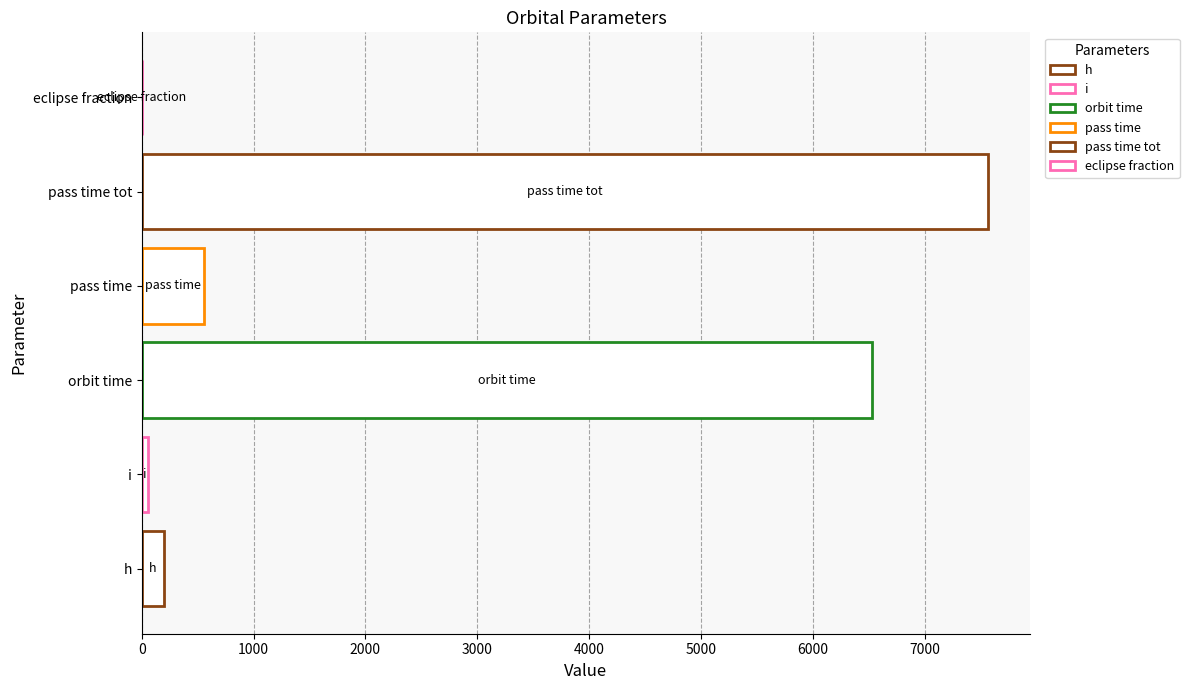

Between orbit time and eclipse fraction, which is larger?

orbit time